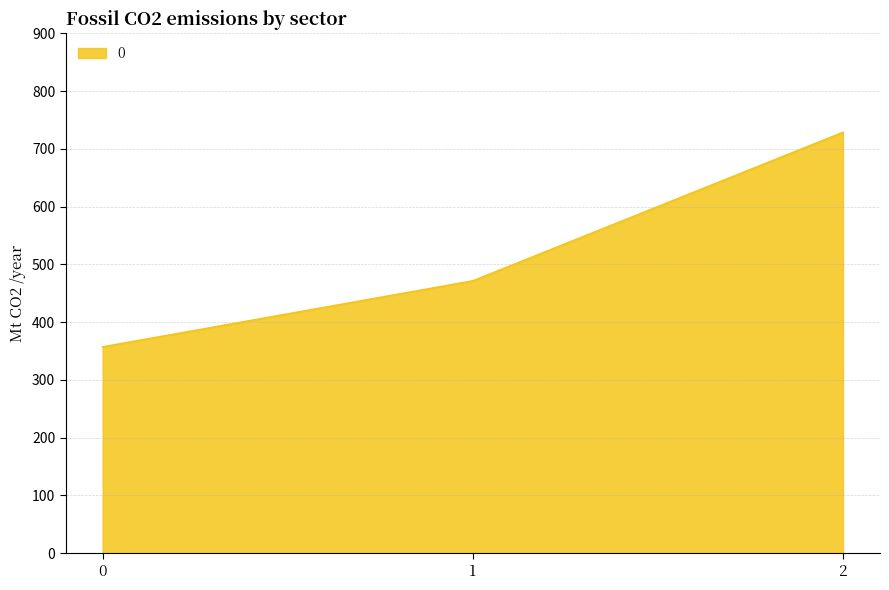

What is the maximum value shown in the chart?

728.6